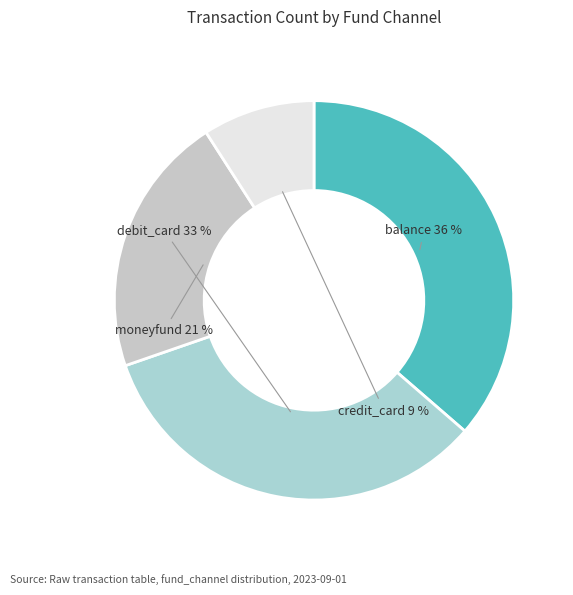

What percentage is the balance slice, to the nearest percent?

36%